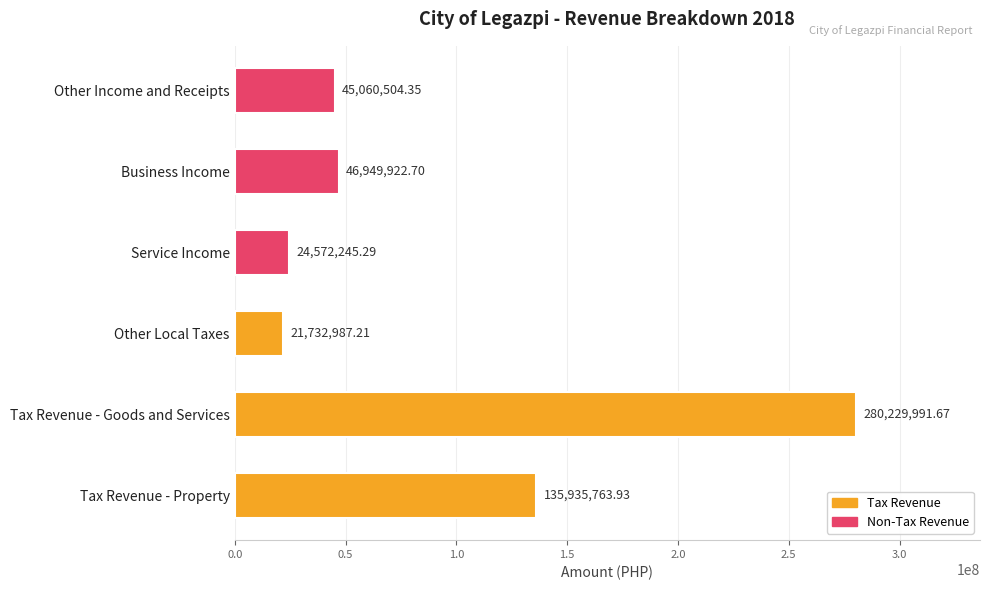

What is the change in value from Tax Revenue - Goods and Services to Other Income and Receipts?

-235169487.3